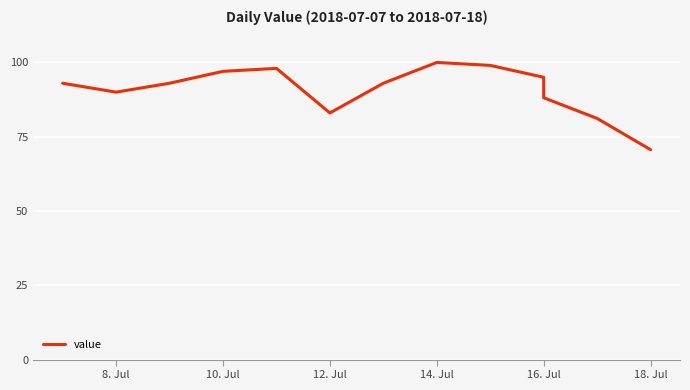

Reading left to right, what are all the values shown in this chart?

93.0	90.0	93.0	97.0	98.0	83.0	93.0	100.0	99.0	95.0	88.1	81.2	70.6